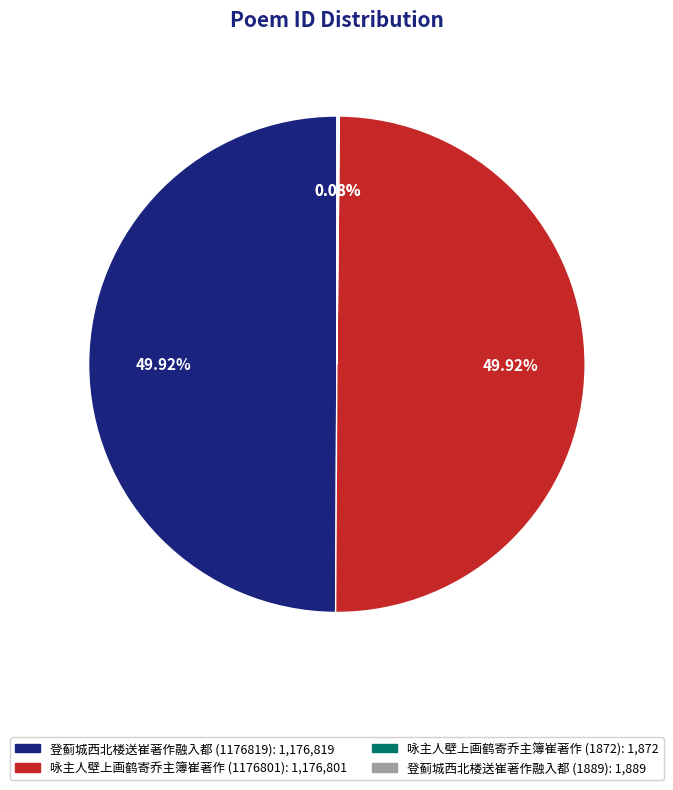

Do 咏主人壁上画鹤寄乔主簿崔著作 (1176801) and 登蓟城西北楼送崔著作融入都 (1176819) together represent more than half of the pie?

Yes